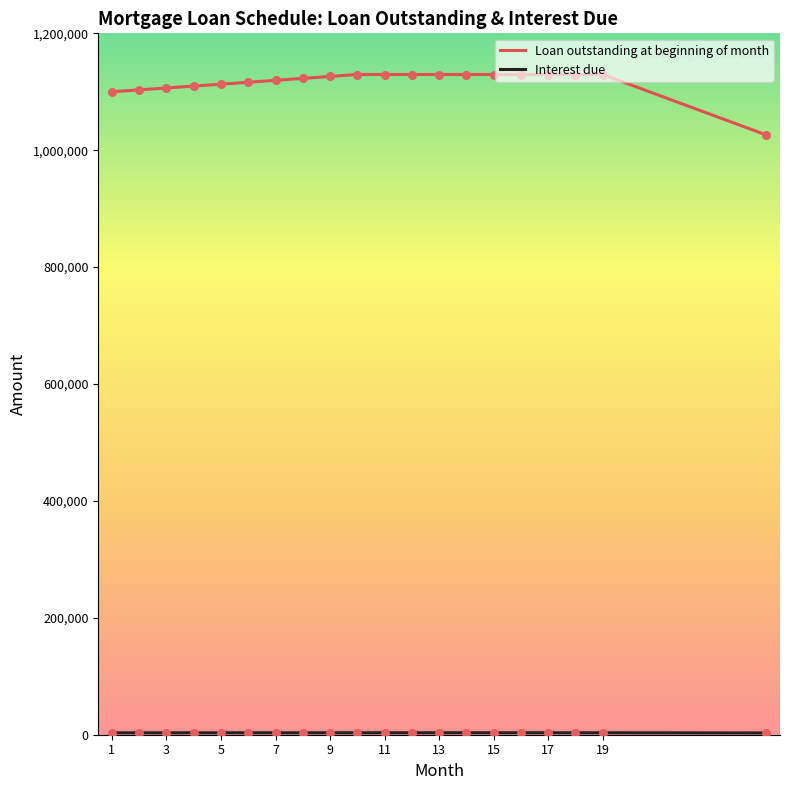

Which series has the widest spread of values?

Loan outstanding at beginning of month